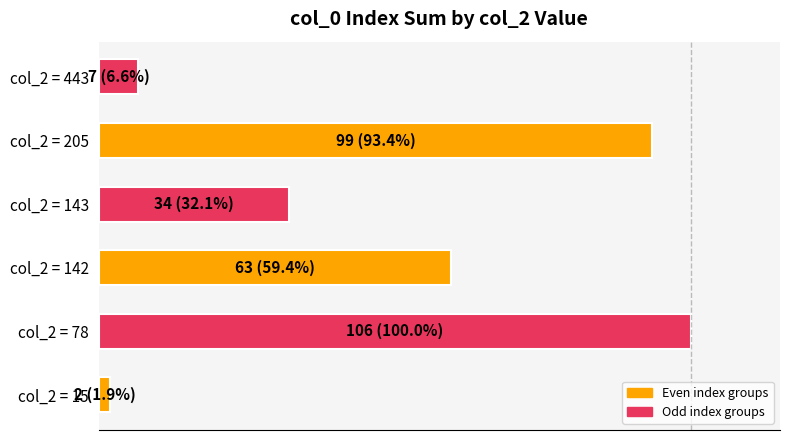

How many categories are shown in the chart?

6